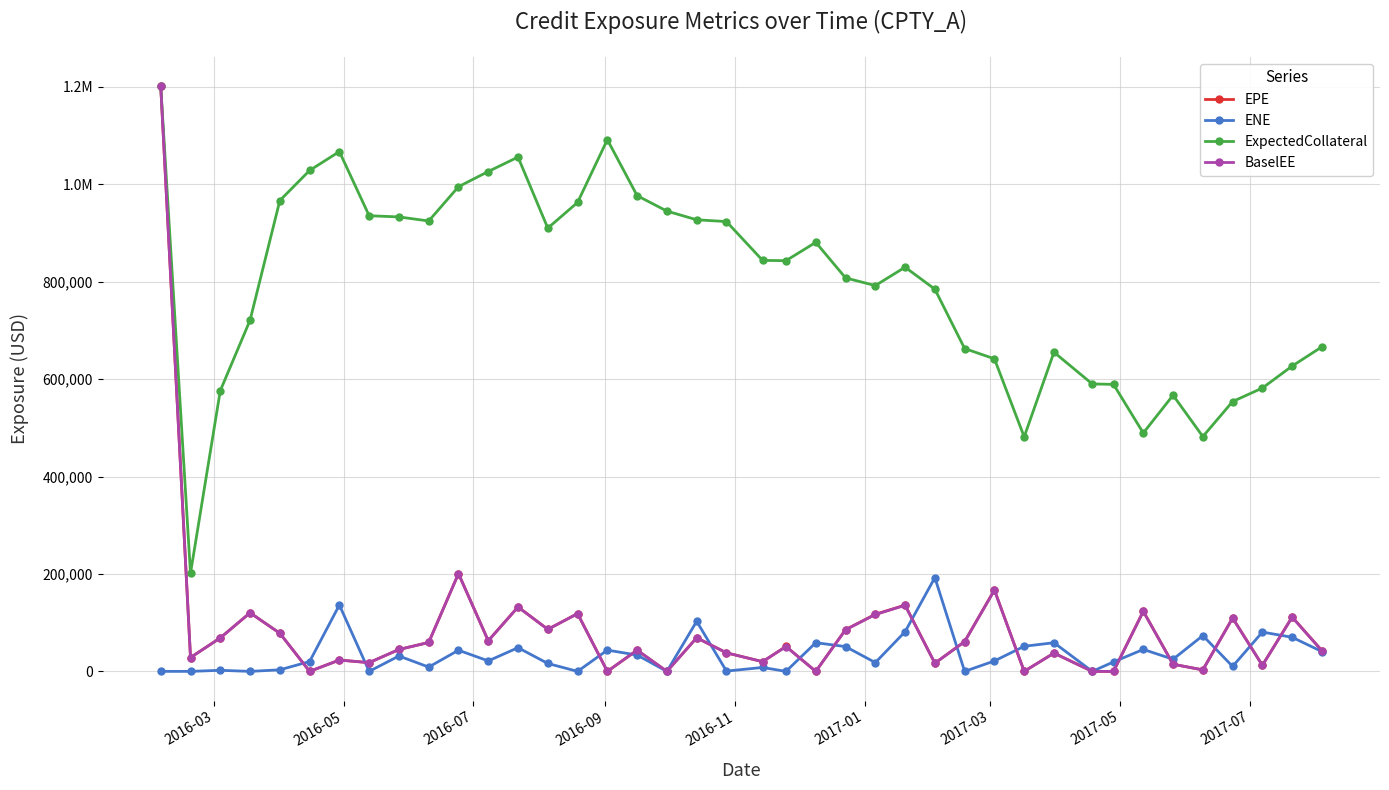

What are all the series names shown in the legend?

EPE, ENE, ExpectedCollateral, BaselEE